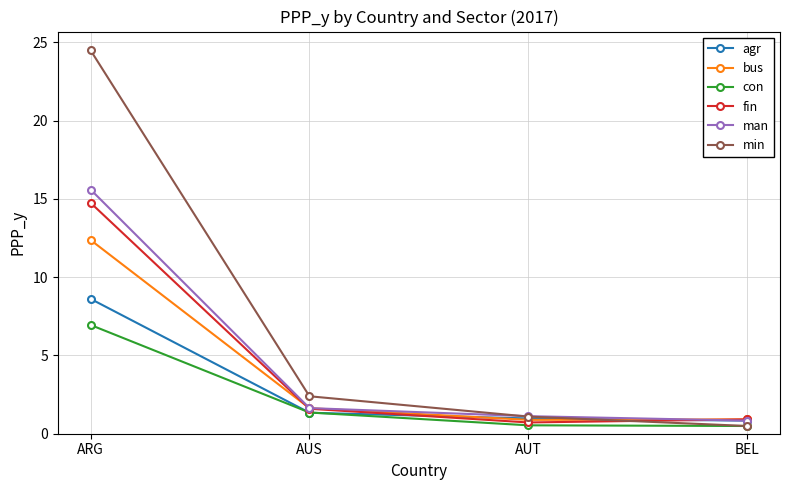

Is this an area chart (filled region under the line)?

No